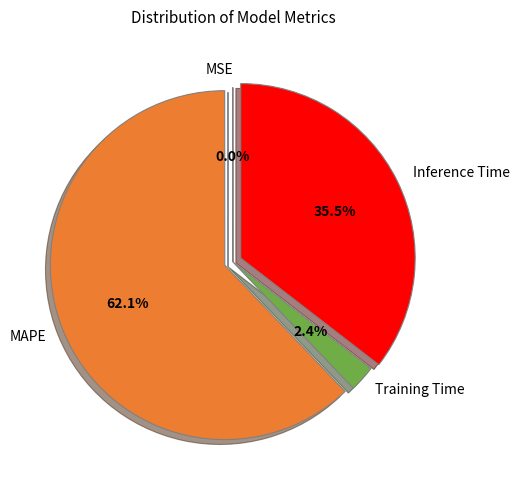

Which has a higher value, Inference Time or Training Time?

Inference Time